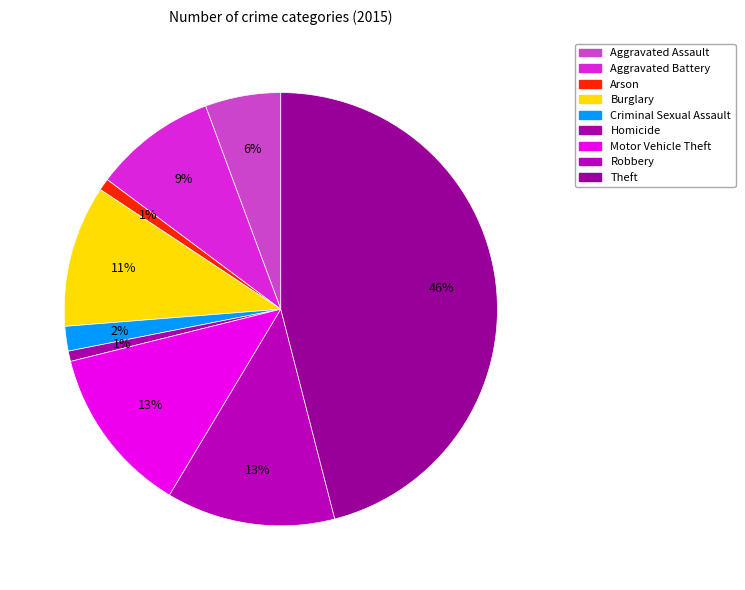

Which has a higher value, Homicide or Aggravated Assault?

Aggravated Assault